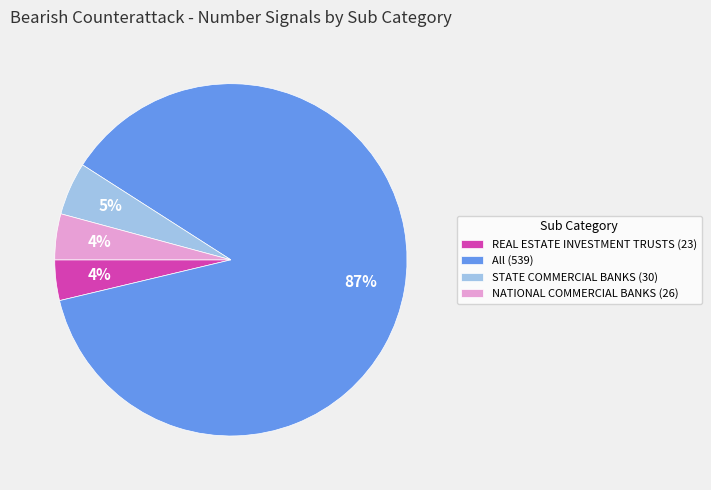

To the nearest percent, what percentage of the pie is All?

87%